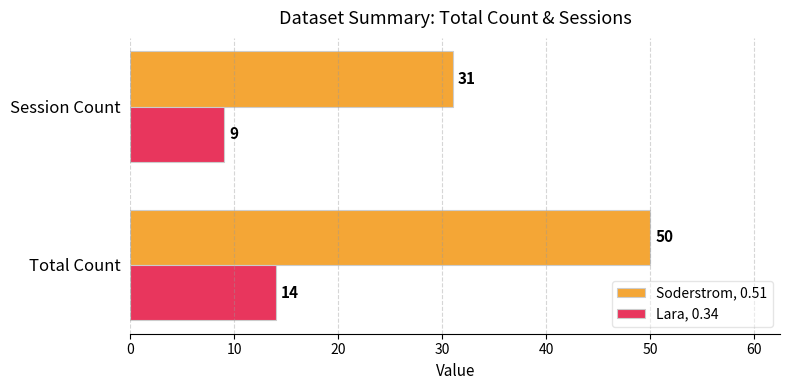

What is the maximum value shown in the chart?

50